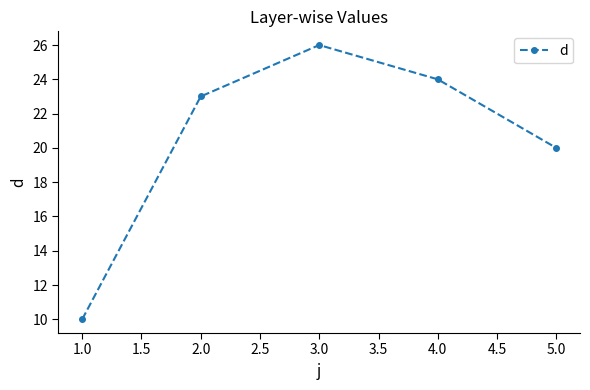

At which category does the chart reach its peak across all series?

3.0